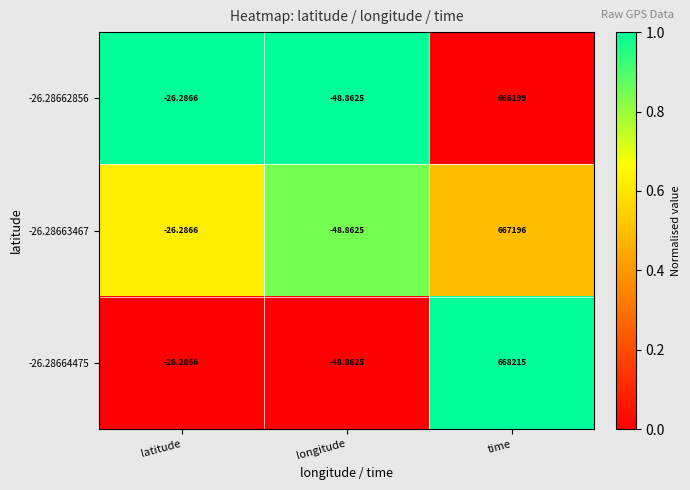

At how many categories does at least one series exceed 0?

1